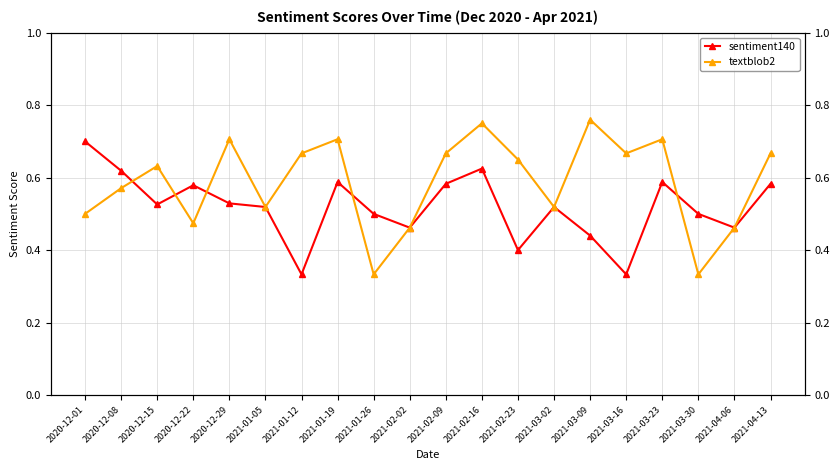

What is the maximum value shown in the chart?

0.8